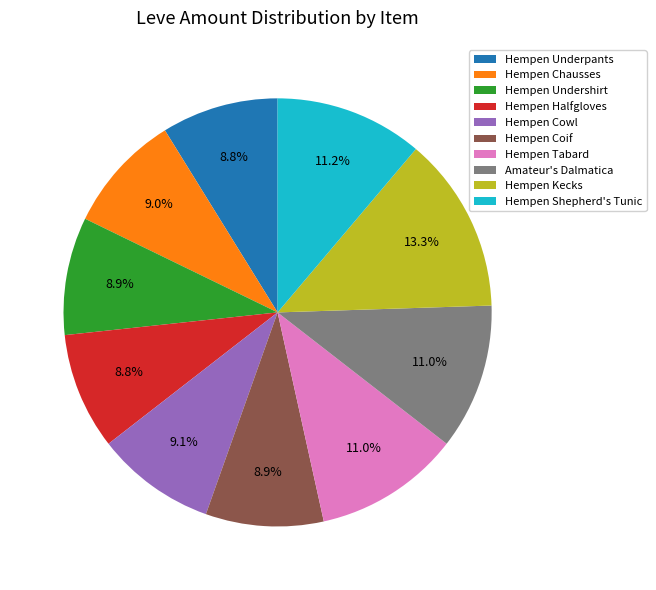

To the nearest percent, what portion does Hempen Halfgloves represent?

9%